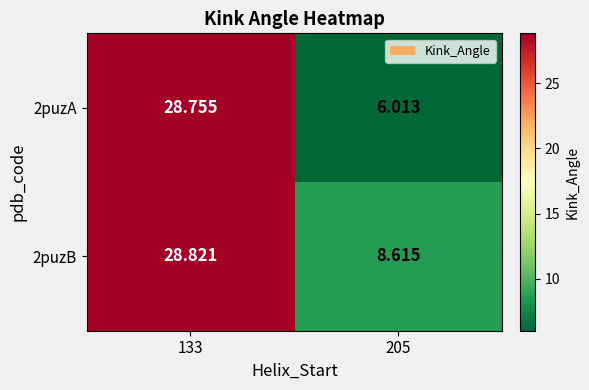

Is the value of 2puzA at 205 greater than the value of 2puzB at 133?

No